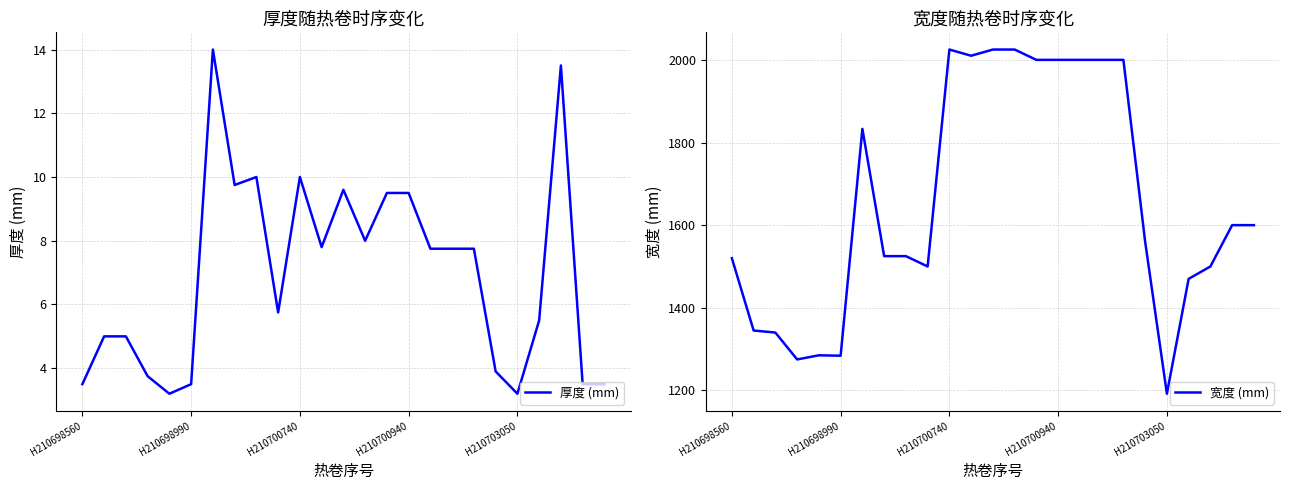

True or false: 厚度 (mm) and 宽度 (mm) intersect in this chart.

False